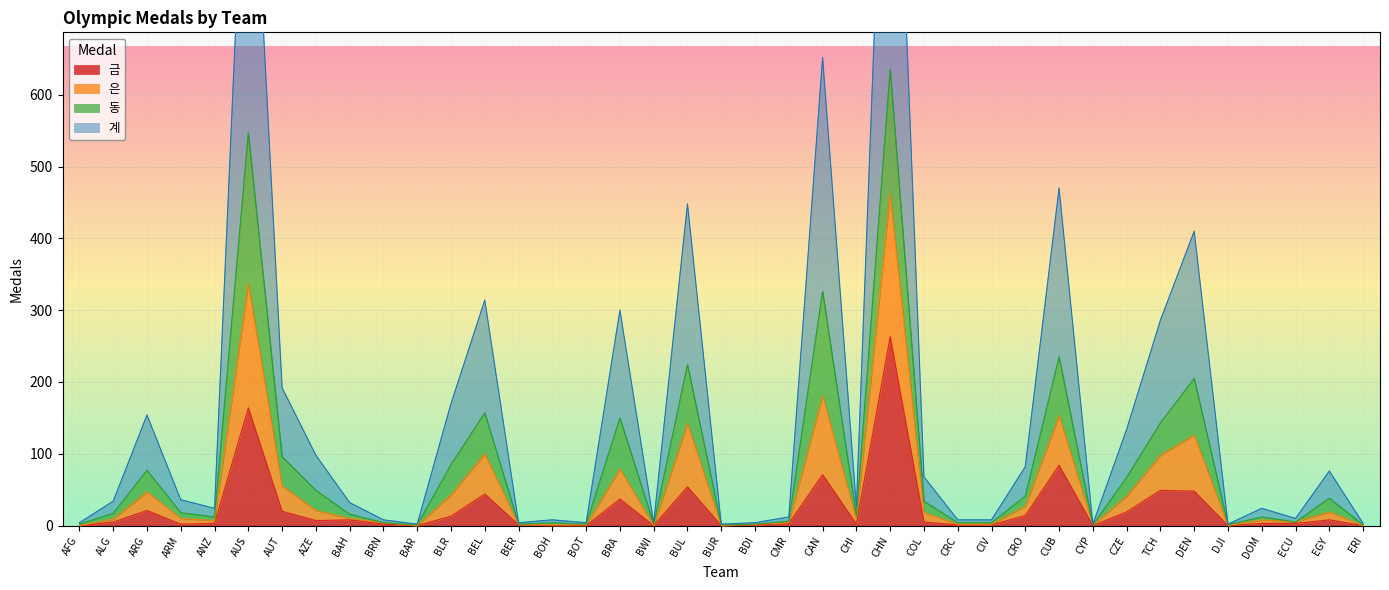

What is the value of the 금 point at the 10th from the left?

2